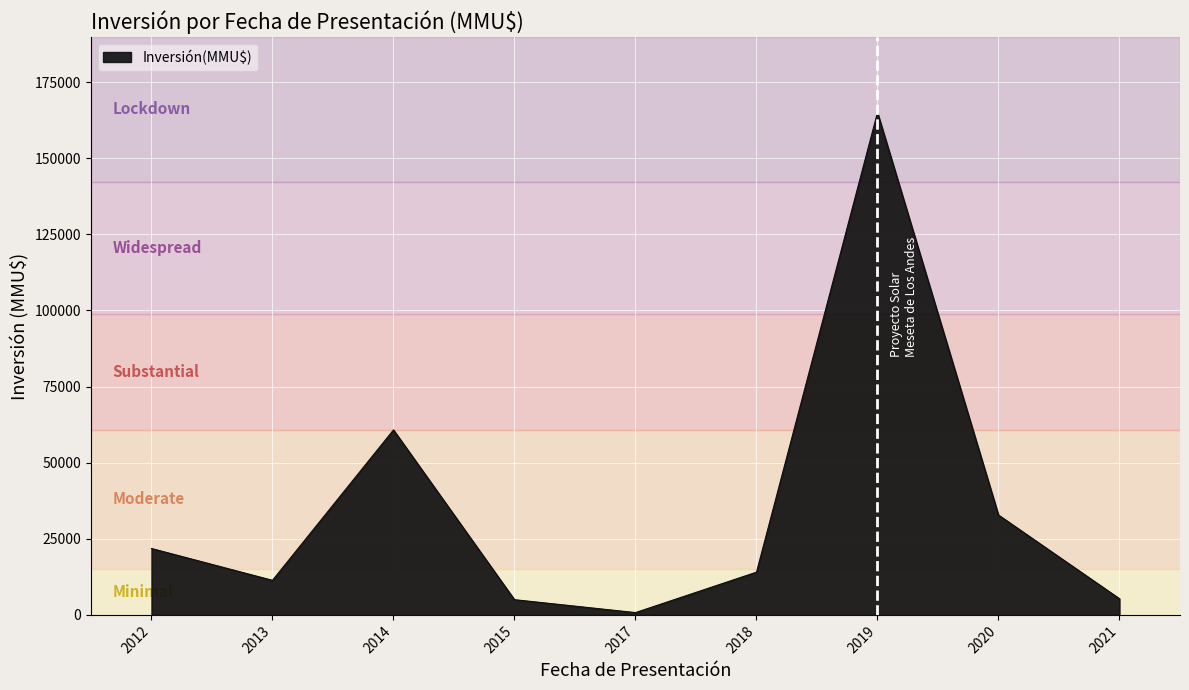

What is the change in value from 2012 to 2013?

-10455